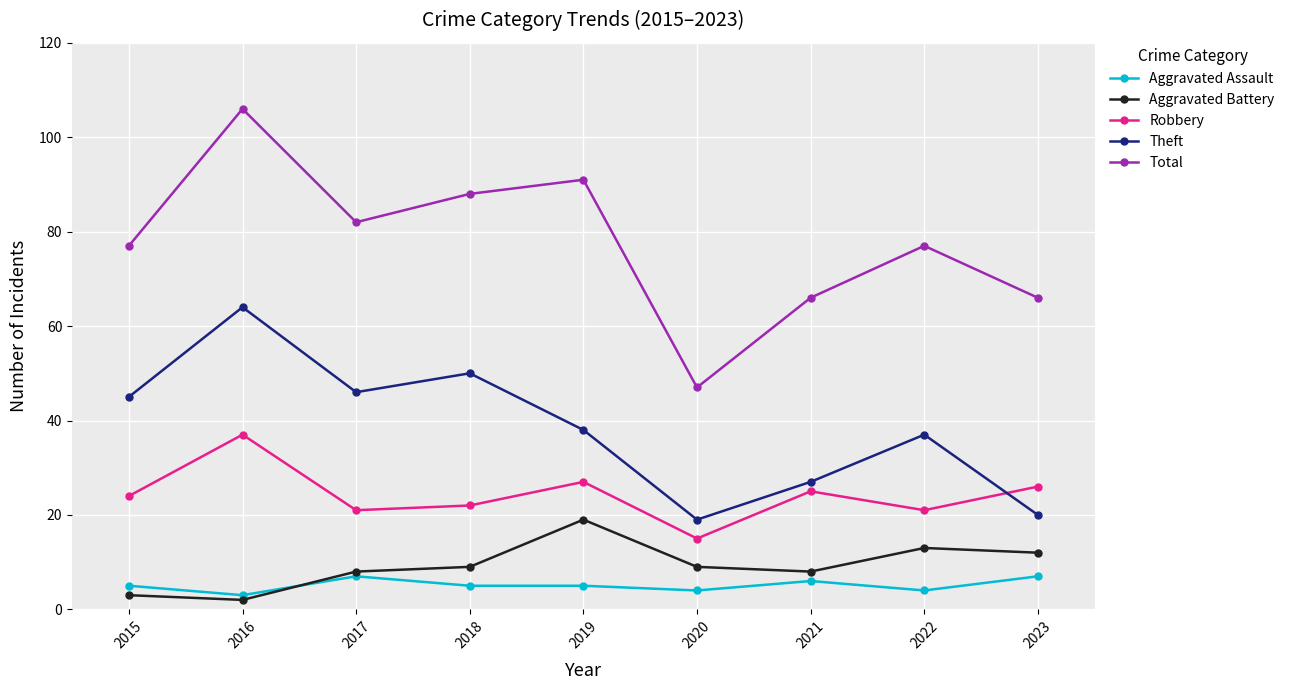

What is the minimum value for Robbery?

15